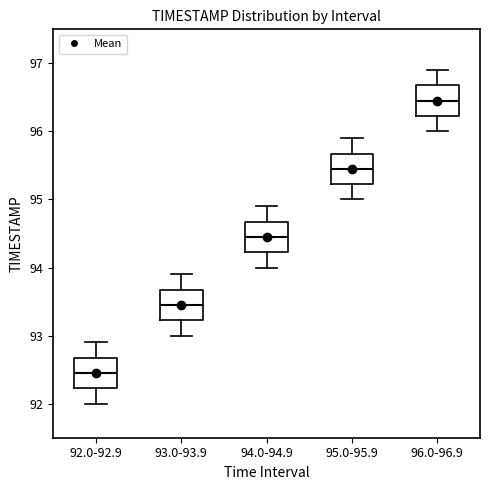

Reading left to right, transcribe this box plot: for each box, give where its median line is, the range the box spans, and where its two whiskers end, as read against the y-axis. The values are not printed on the chart, so give them approximately, as read against the axis.

92.0-92.9: median 92.5, box 92.2 to 92.7, whiskers 92.0 to 92.9
93.0-93.9: median 93.5, box 93.2 to 93.7, whiskers 93.0 to 93.9
94.0-94.9: median 94.5, box 94.2 to 94.7, whiskers 94.0 to 94.9
95.0-95.9: median 95.5, box 95.2 to 95.7, whiskers 95.0 to 95.9
96.0-96.9: median 96.5, box 96.2 to 96.7, whiskers 96.0 to 96.9